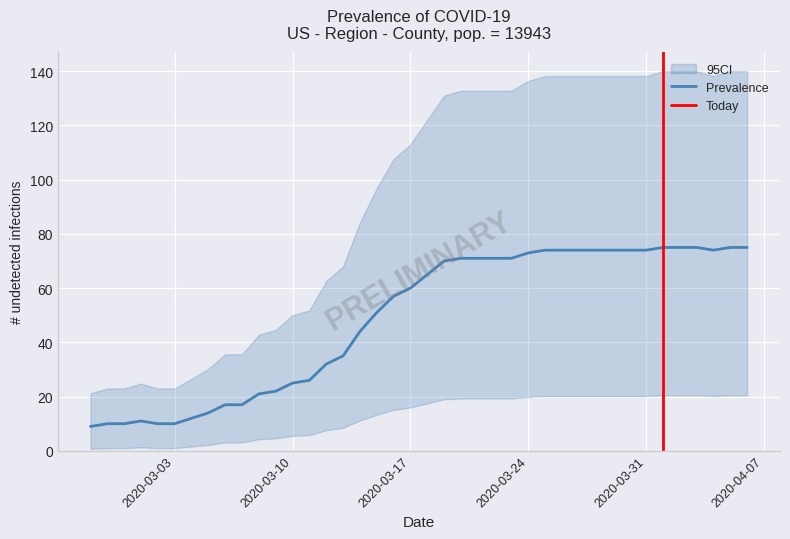

What is the lowest value of the Prevalence series?

9